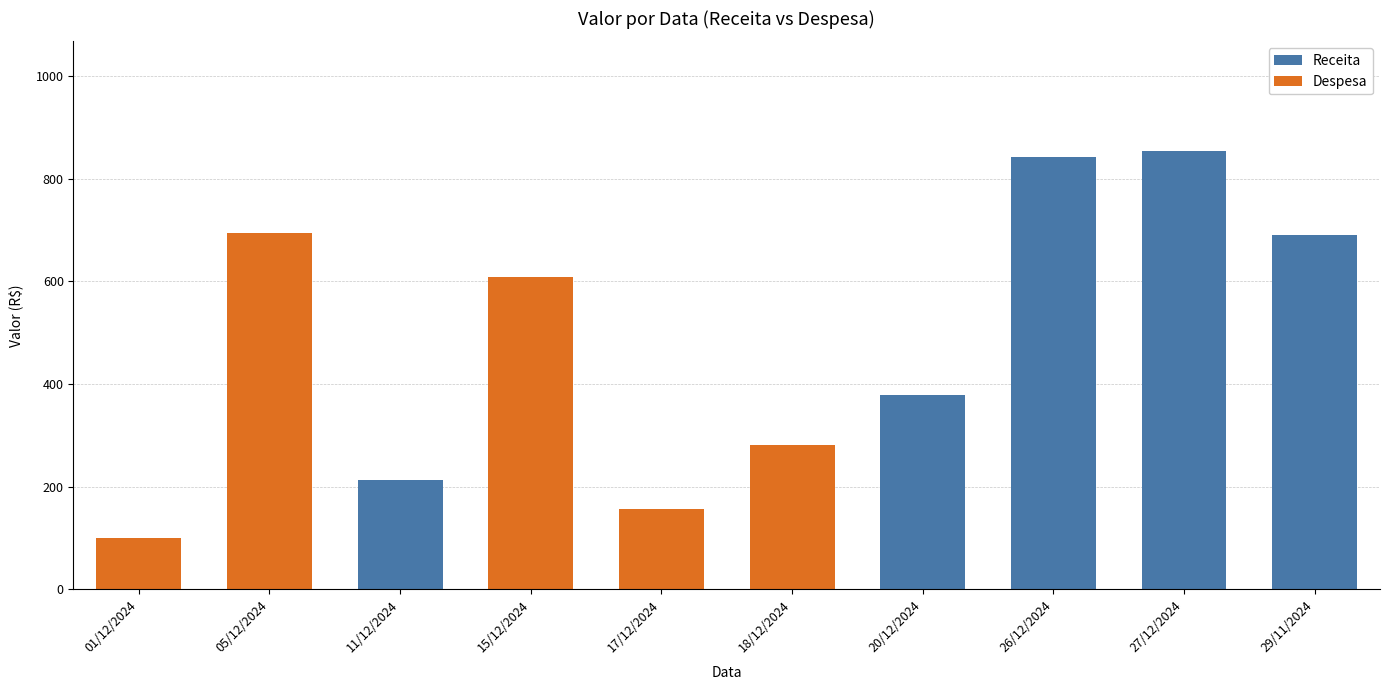

At which label does Despesa first exceed 99?

01/12/2024